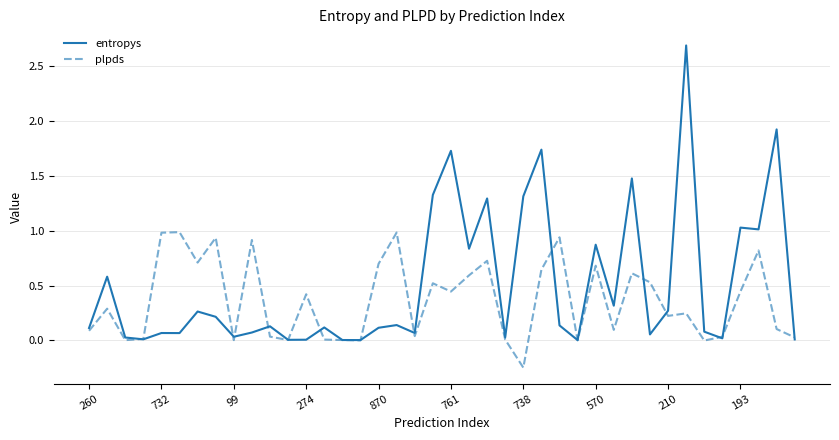

What are all the series names shown in the legend?

entropys, plpds